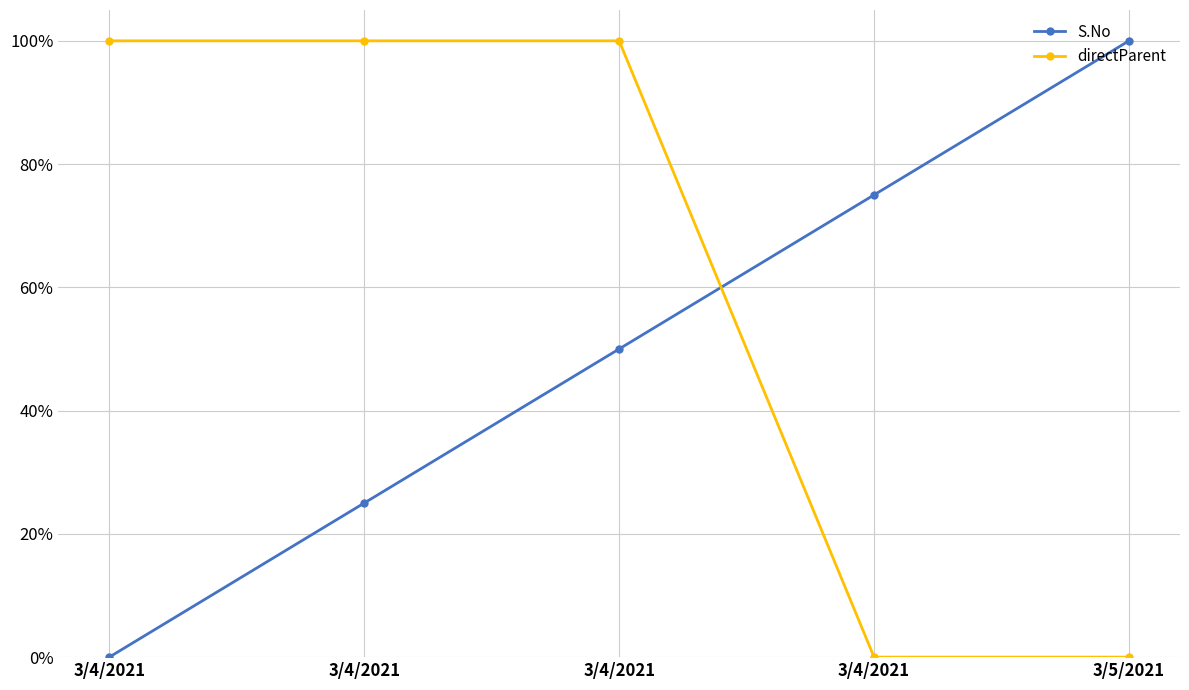

List the series in order of their peak value, highest first.

S.No, directParent